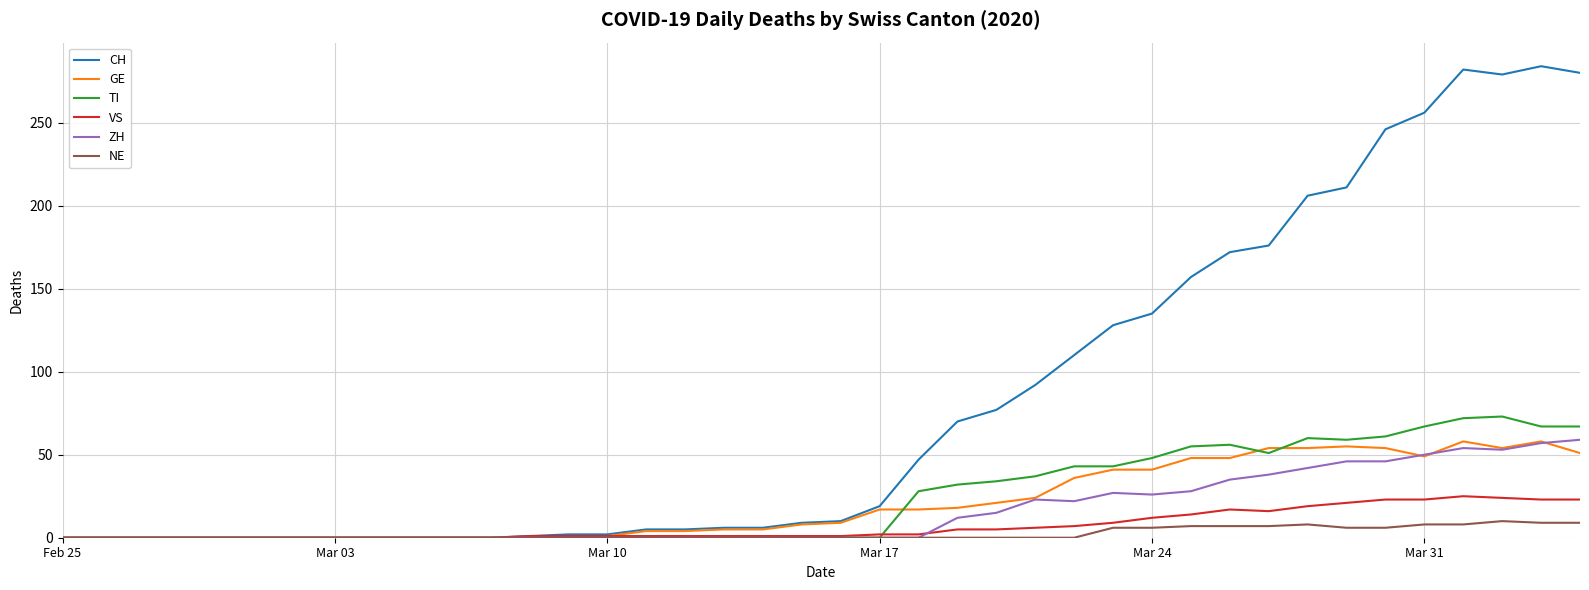

What are all the series names shown in the legend?

CH, GE, TI, VS, ZH, NE